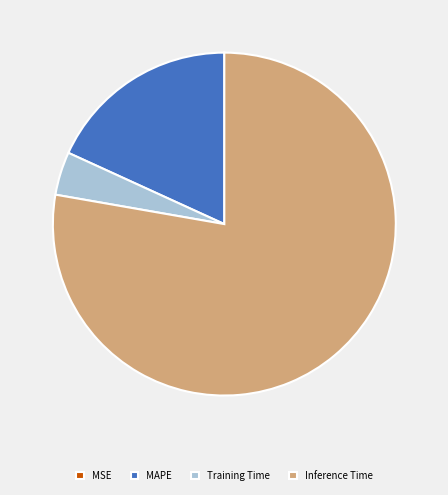

Which category accounts for the majority?

Inference Time